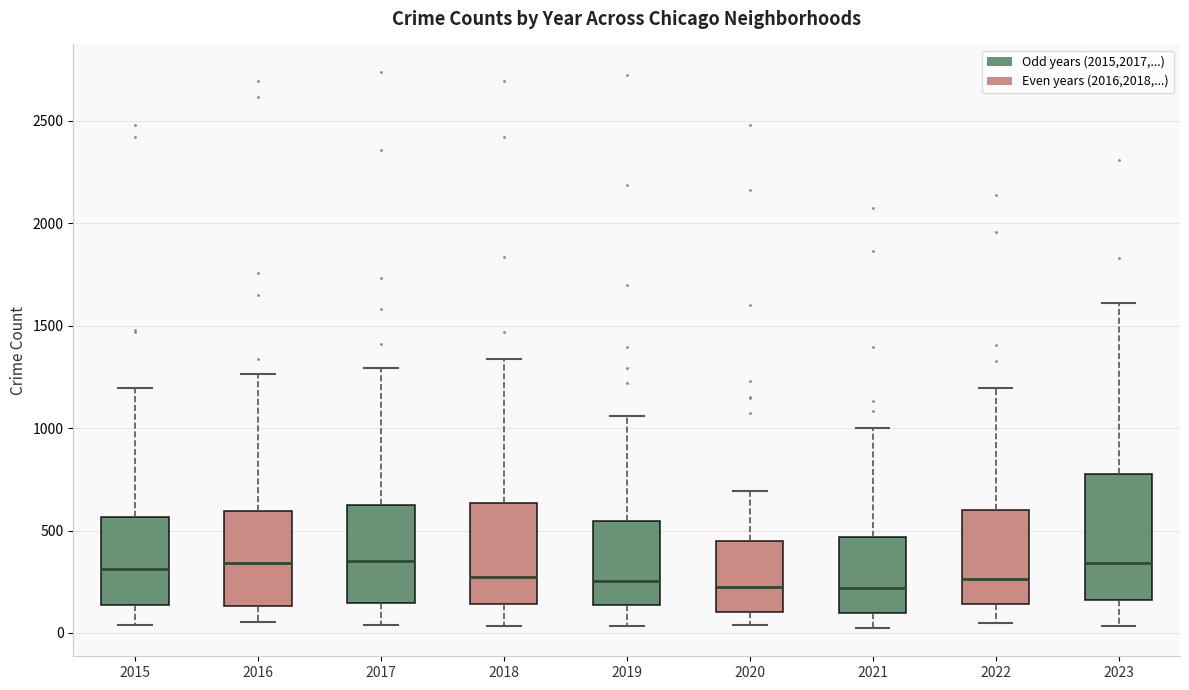

Comparing the boxes themselves (not the whiskers), which one is the tallest?

2023